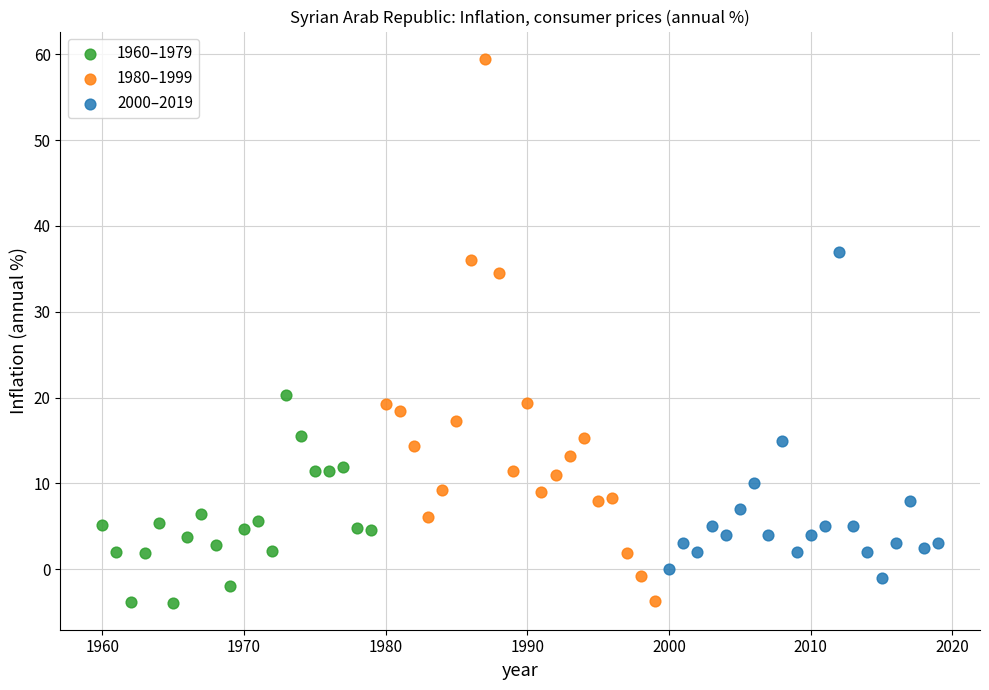

Which series has the largest Y range (max minus min)?

1980–1999